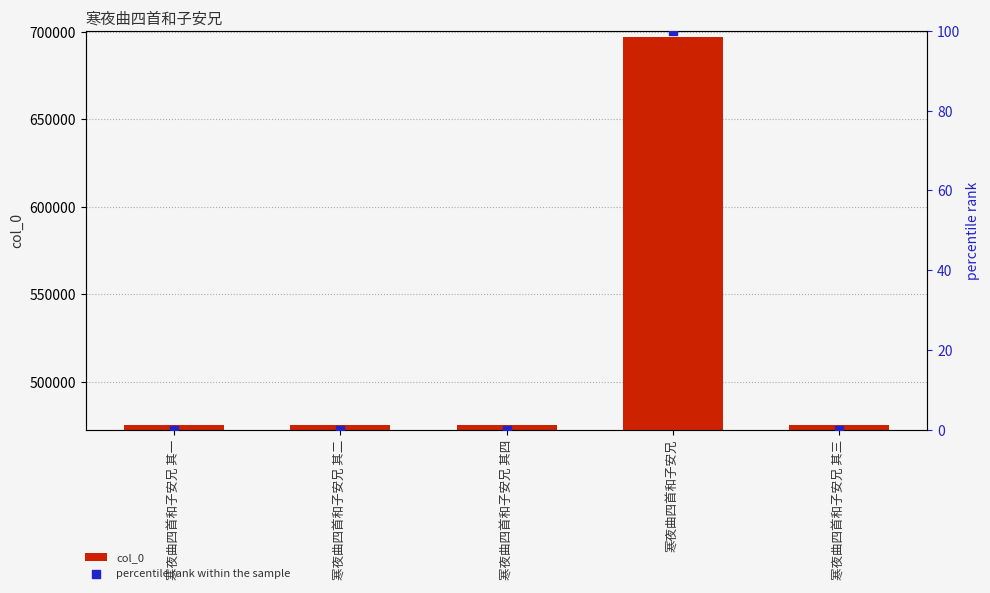

What is the total value across all series at 寒夜曲四首和子安兄?

697011.0